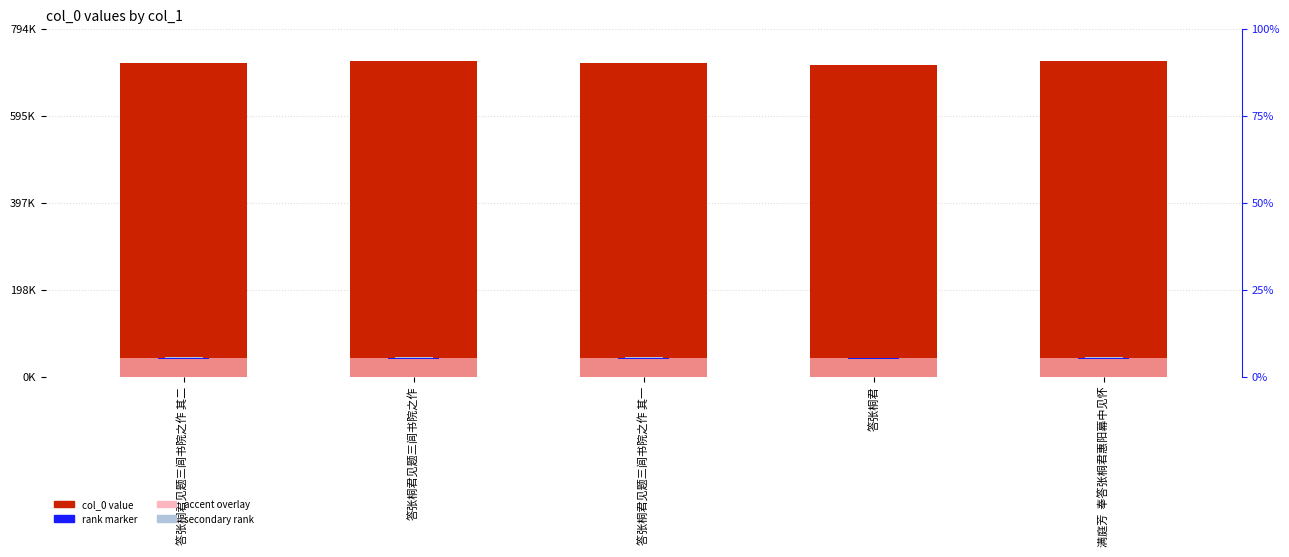

What is the label of the 5th bar from the left?

满庭芳  奉答张桐君惠阳幕中见怀